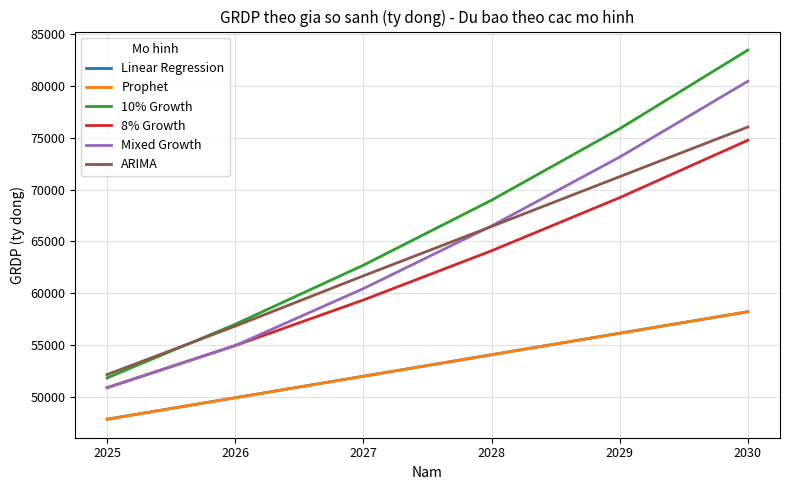

True or false: ARIMA and Linear Regression cross at least once.

False